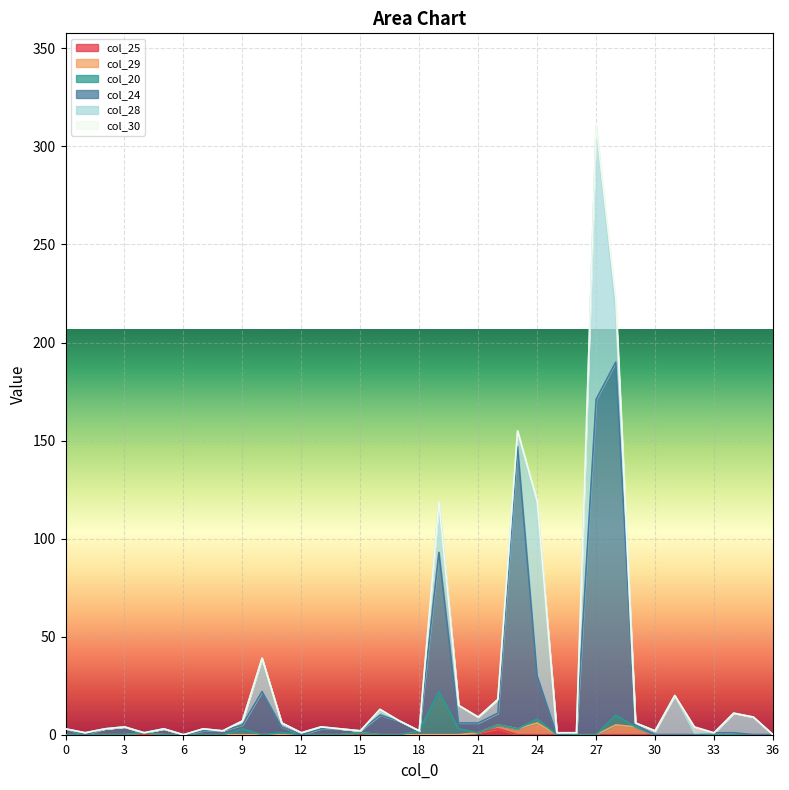

True or false: col_20 has more than 0 interior local peaks.

True